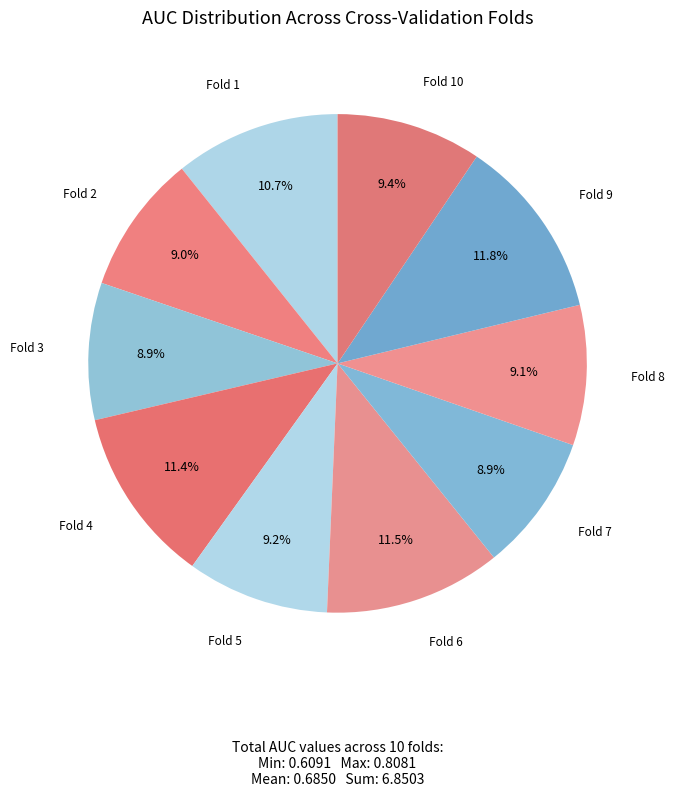

Which category has the smallest portion of the pie?

Fold 3